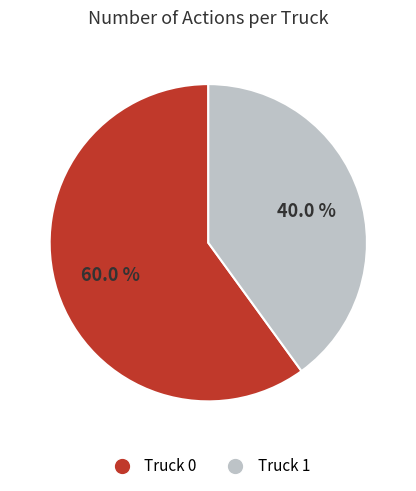

What portion of the pie excludes Truck 0?

40.0%